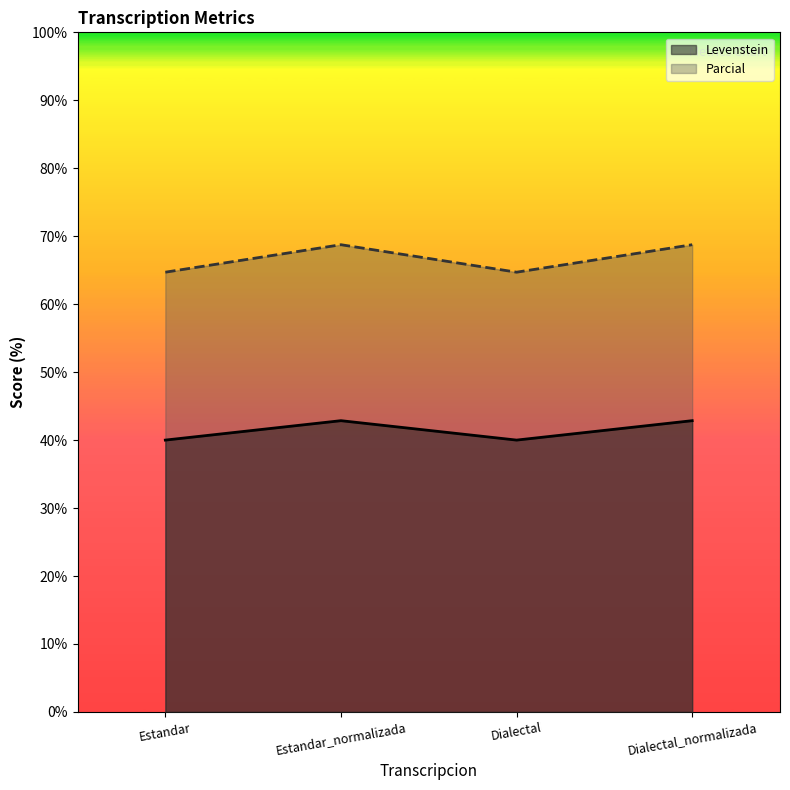

What position from the right is Dialectal_normalizada?

1